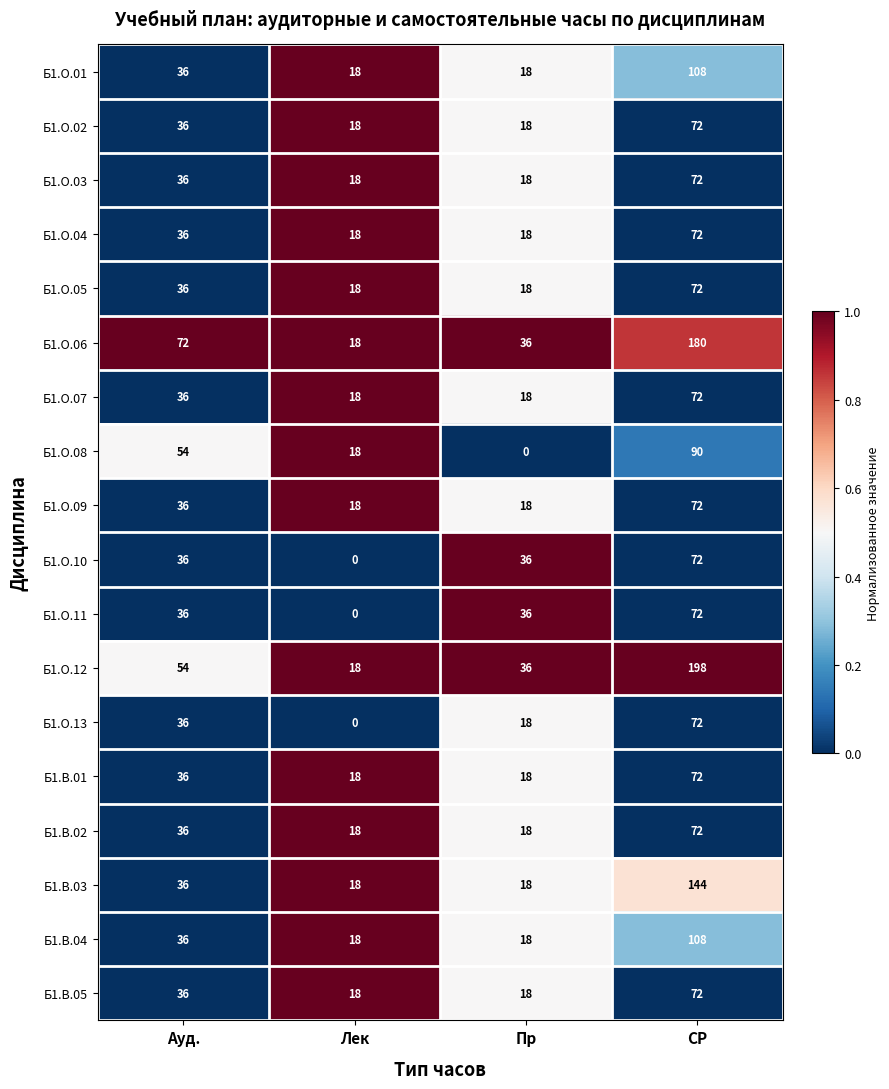

Read the Б1.О.13 value at Ауд., to the nearest 5.

35